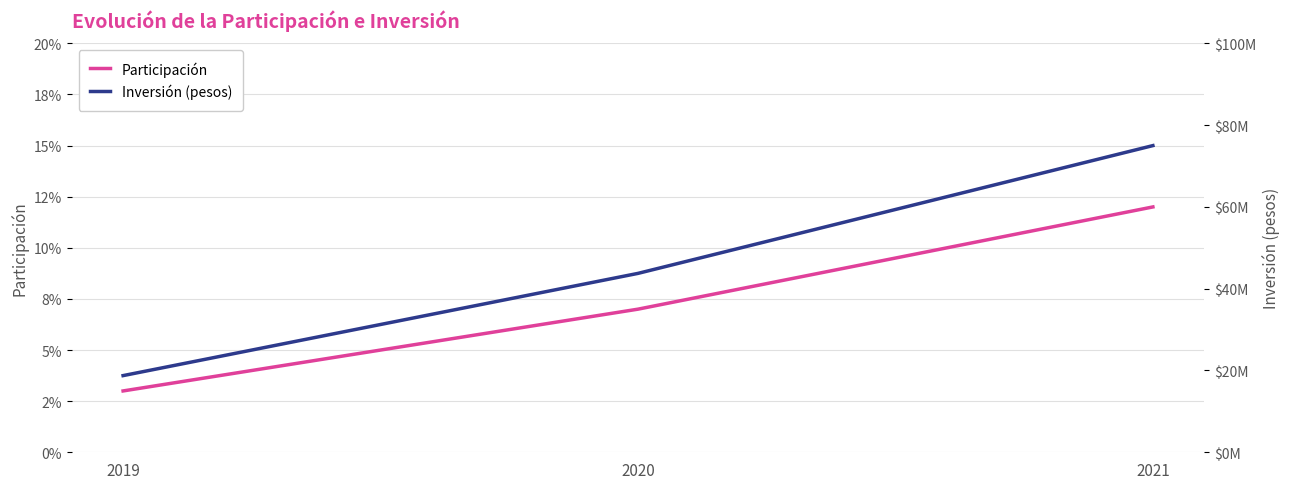

Reading right to left, transcribe all the data shown in this chart.

Participación: 0.1	0.1	0.0
Inversión (pesos): 75000000.0	43750000.0	18750000.0